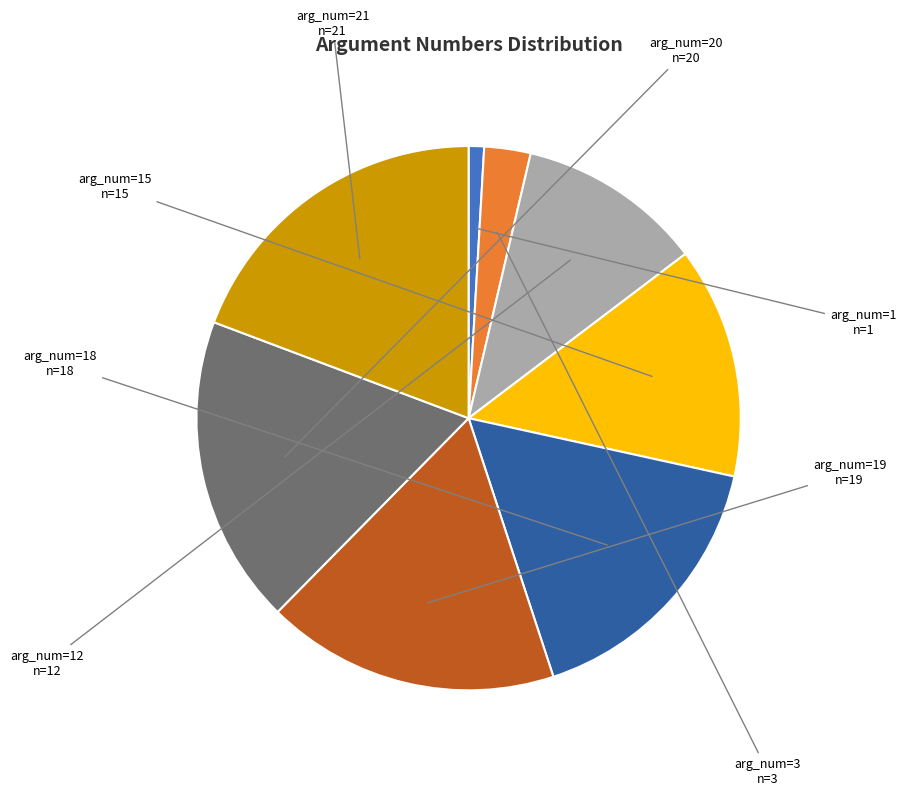

Is there any slice that represents more than half of the pie?

No